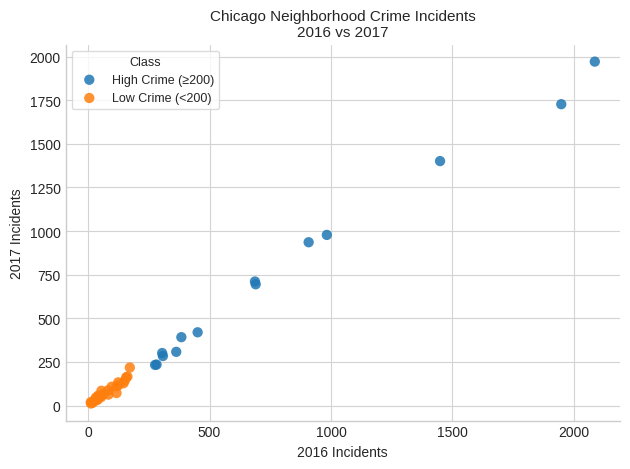

Which series contains the lowest Y value?

Low Crime (<200)